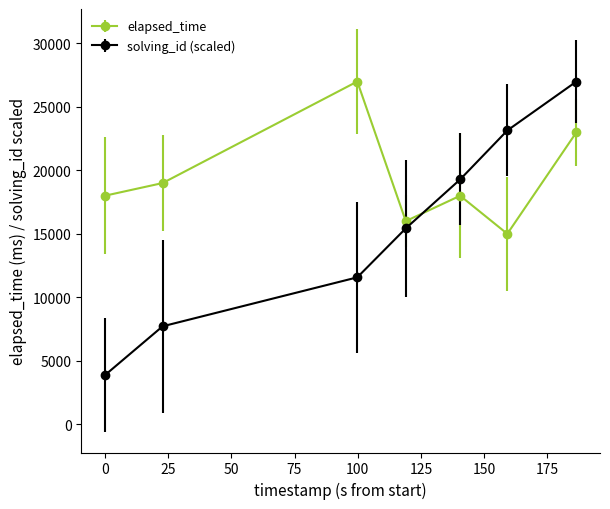

How many values in the elapsed_time series are below 18000?

2